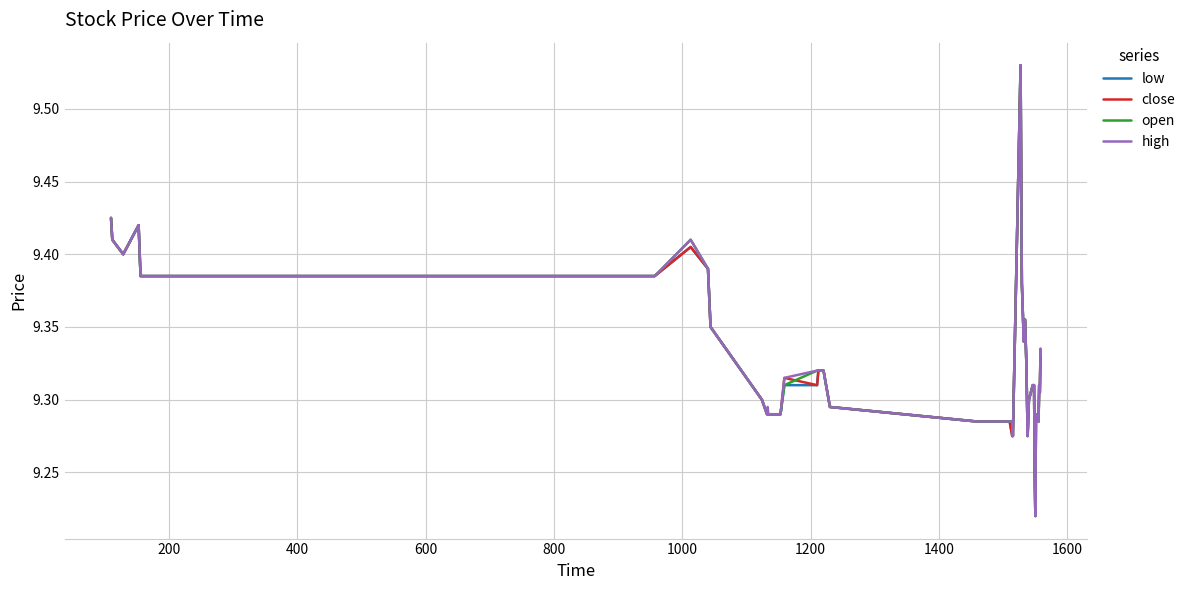

Reading left to right, what are all the values shown in this chart?

low: 9.4	9.4	9.4	9.4	9.4	9.4	9.4	9.4	9.3	9.3	9.3	9.3	9.3	9.3	9.3	9.3	9.3	9.3	9.3	9.3	9.3	9.3	9.3	9.5	9.4	9.3	9.4	9.4	9.3	9.3	9.3	9.3	9.3	9.2	9.2	9.3	9.3	9.3	9.3	9.3
close: 9.4	9.4	9.4	9.4	9.4	9.4	9.4	9.4	9.3	9.3	9.3	9.3	9.3	9.3	9.3	9.3	9.3	9.3	9.3	9.3	9.3	9.3	9.3	9.5	9.4	9.3	9.4	9.4	9.3	9.3	9.3	9.3	9.3	9.2	9.2	9.3	9.3	9.3	9.3	9.3
open: 9.4	9.4	9.4	9.4	9.4	9.4	9.4	9.4	9.3	9.3	9.3	9.3	9.3	9.3	9.3	9.3	9.3	9.3	9.3	9.3	9.3	9.3	9.3	9.5	9.4	9.3	9.4	9.4	9.3	9.3	9.3	9.3	9.3	9.2	9.2	9.3	9.3	9.3	9.3	9.3
high: 9.4	9.4	9.4	9.4	9.4	9.4	9.4	9.4	9.3	9.3	9.3	9.3	9.3	9.3	9.3	9.3	9.3	9.3	9.3	9.3	9.3	9.3	9.3	9.5	9.4	9.3	9.4	9.4	9.3	9.3	9.3	9.3	9.3	9.2	9.2	9.3	9.3	9.3	9.3	9.3